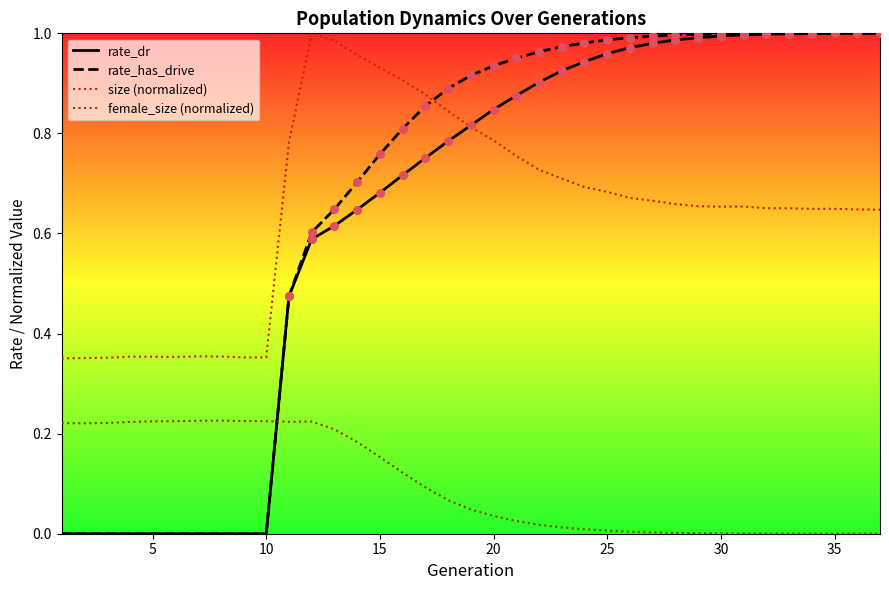

True or false: female_size (normalized) and rate_has_drive intersect in this chart.

True